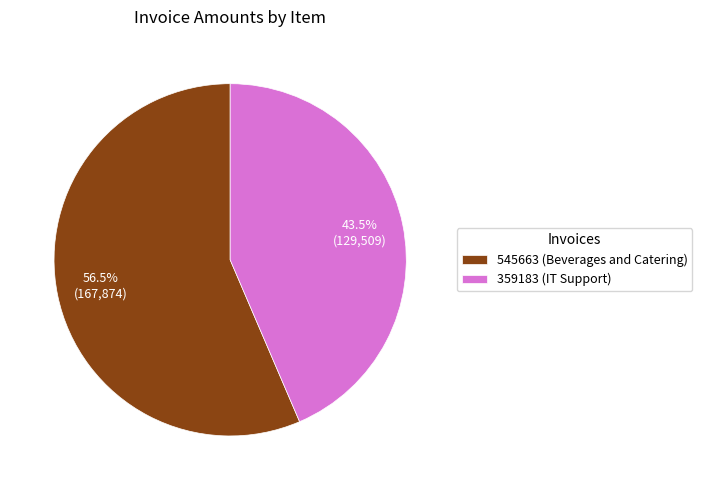

Does any single category account for the majority?

Yes